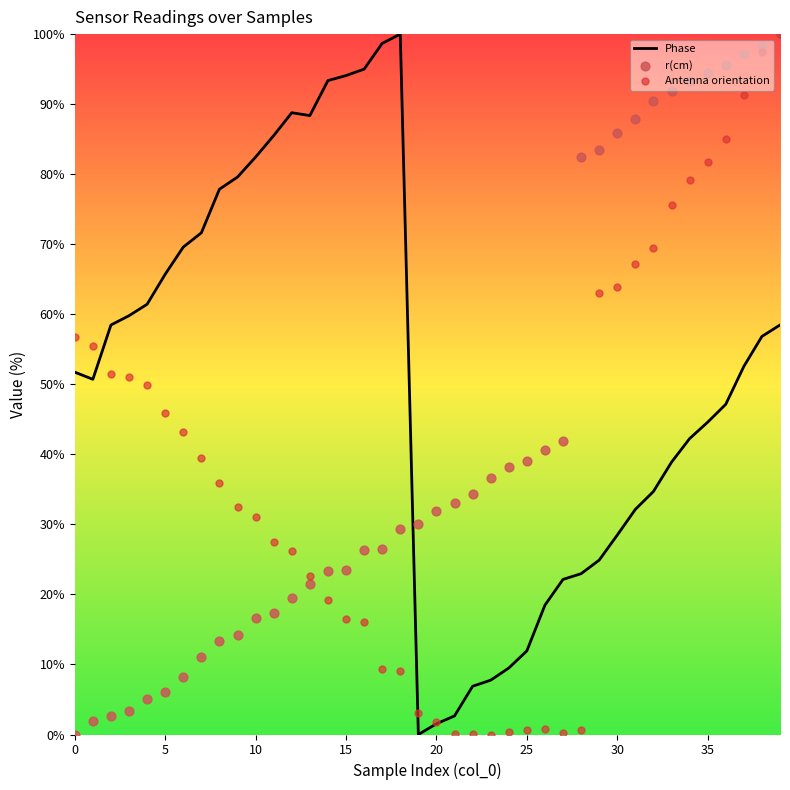

At which category is the sum across all series the highest?

39